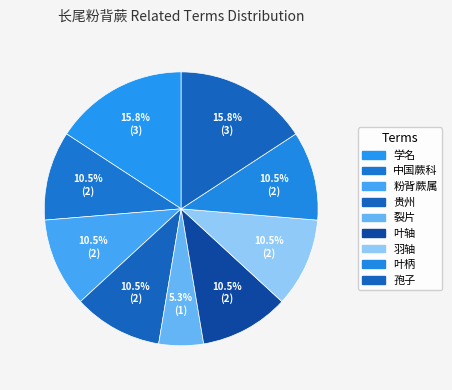

Does any single category account for the majority?

No